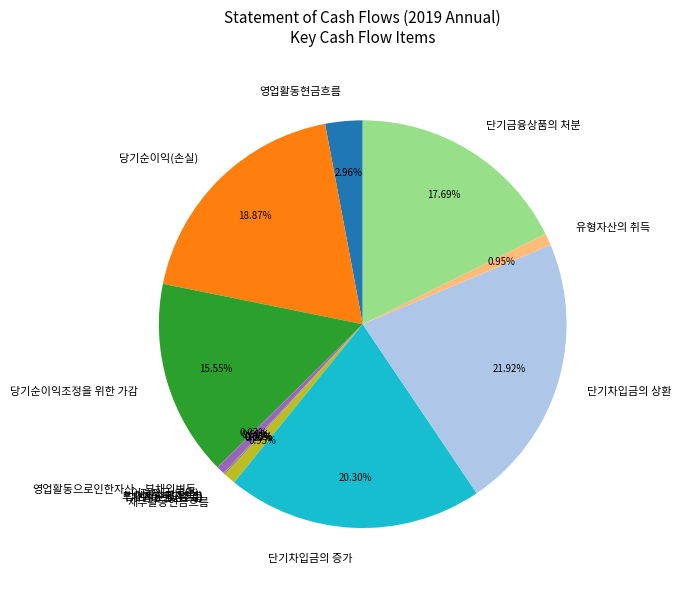

Which category has the biggest portion of the pie?

단기차입금의 상환